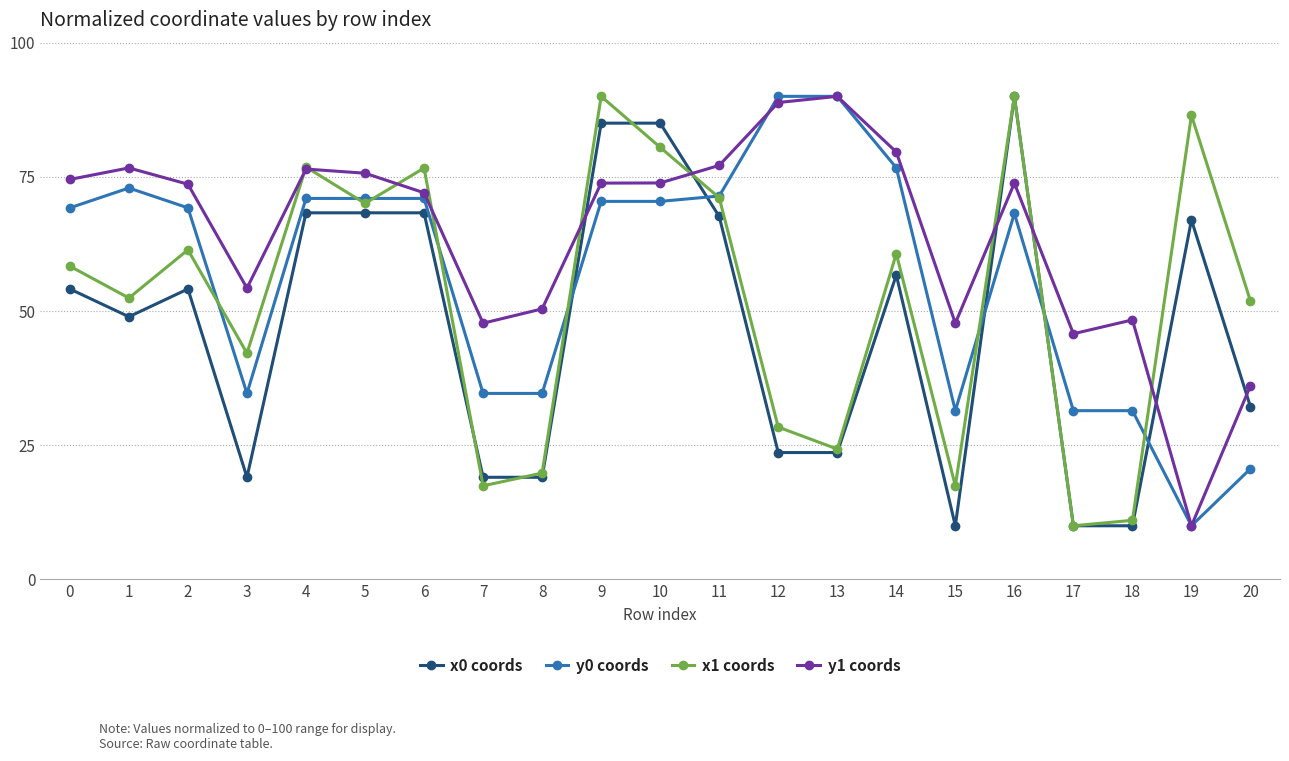

What is the difference between the y1 coords values at 3 and 5?

21.4